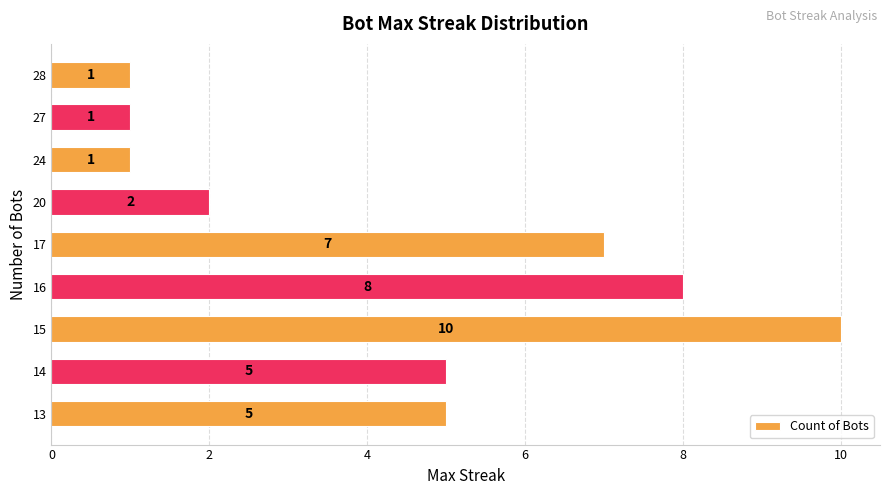

Are the bars grouped side by side (vs. stacked)?

No